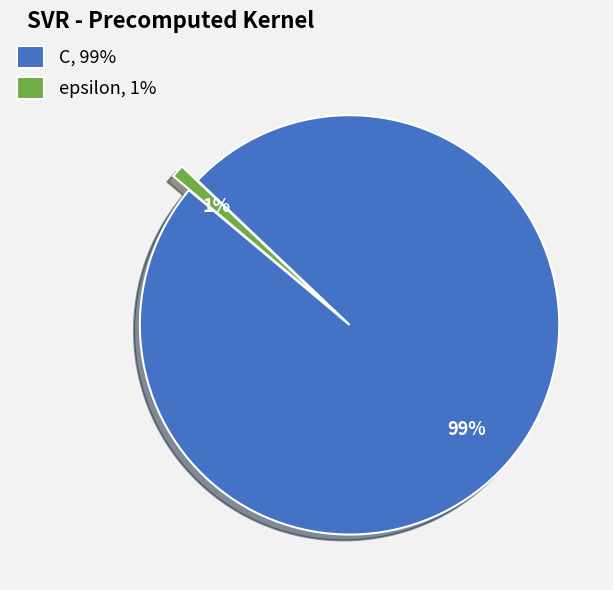

Do C, 99% and epsilon, 1% together represent more than half of the pie?

Yes